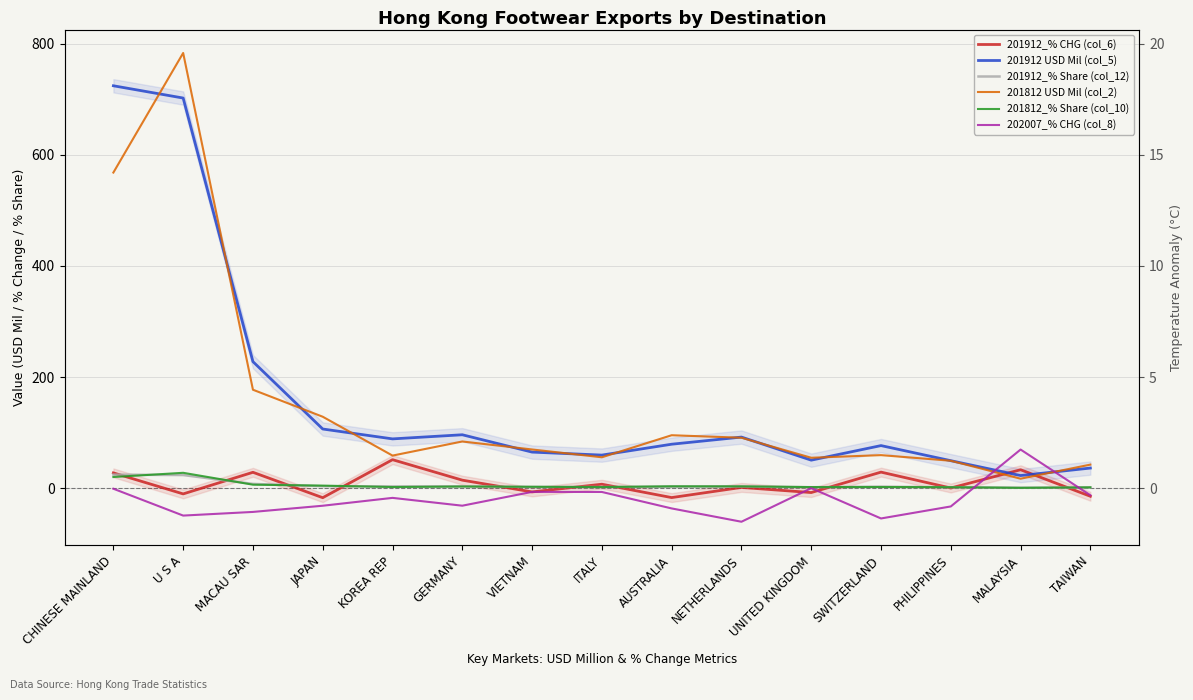

How many data points does each series have?

15